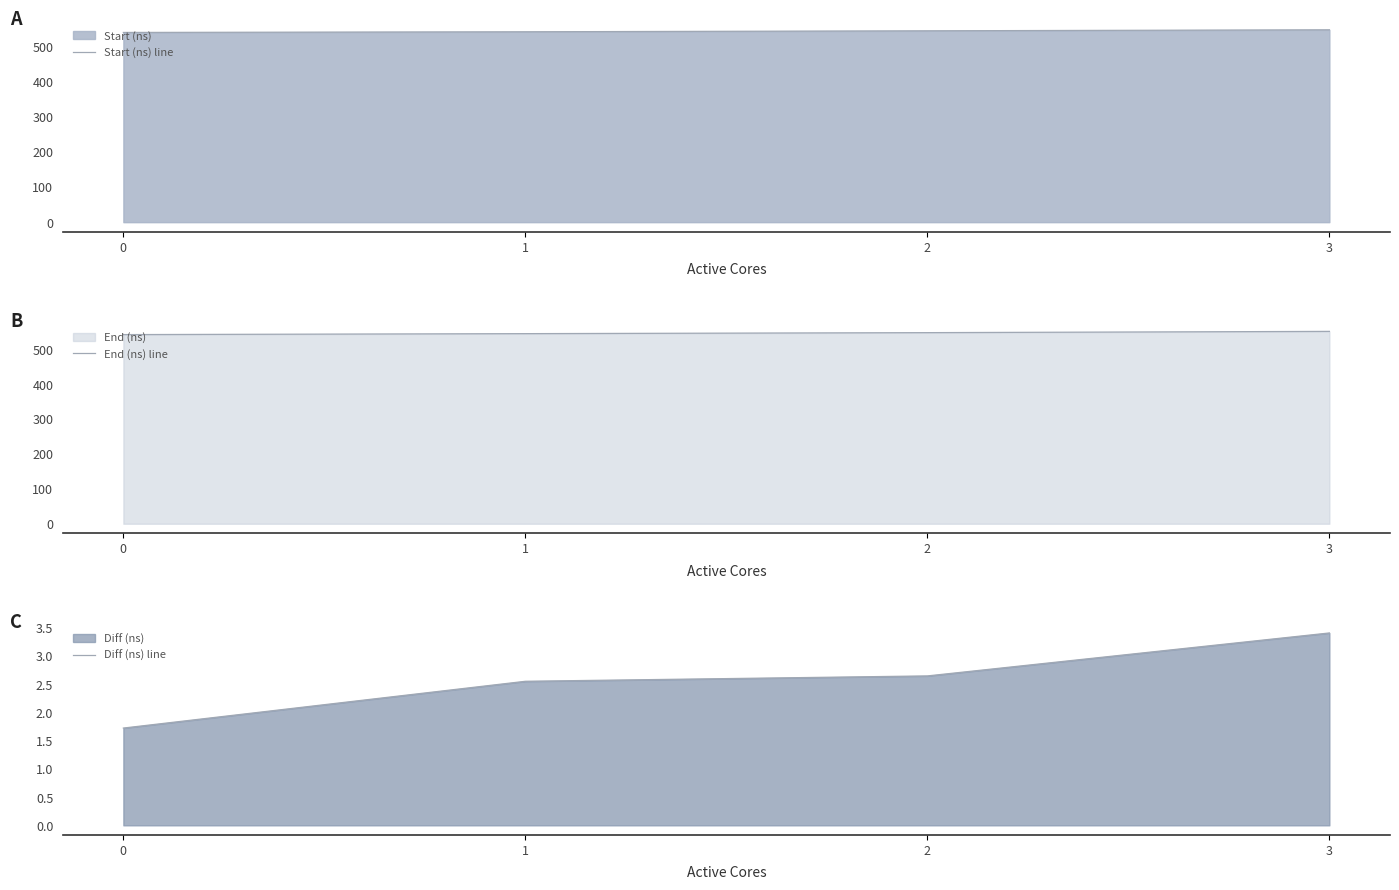

True or false: Diff (ns) line has more than 0 interior local peaks.

False